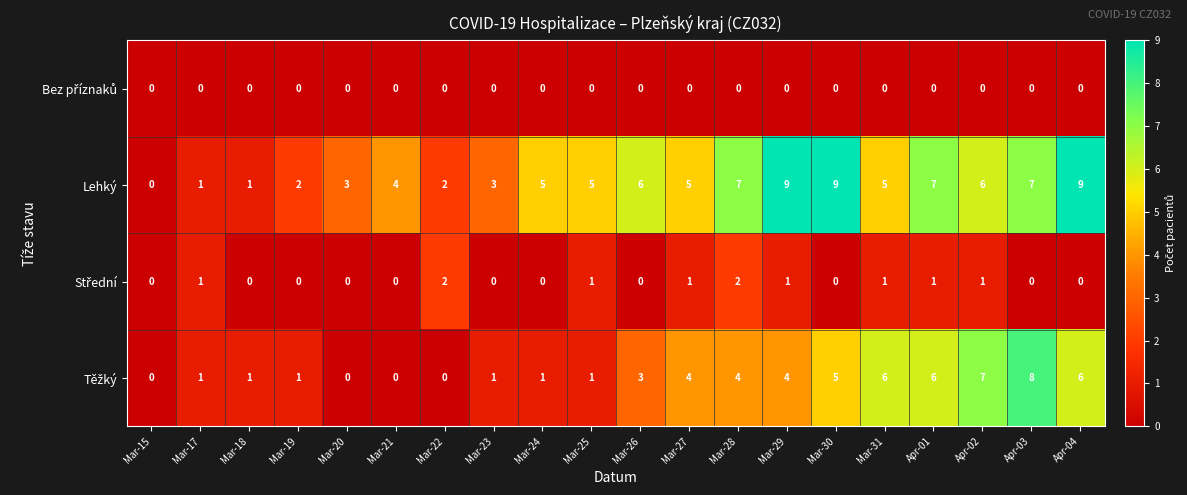

What is the highest value of the Lehký series?

9